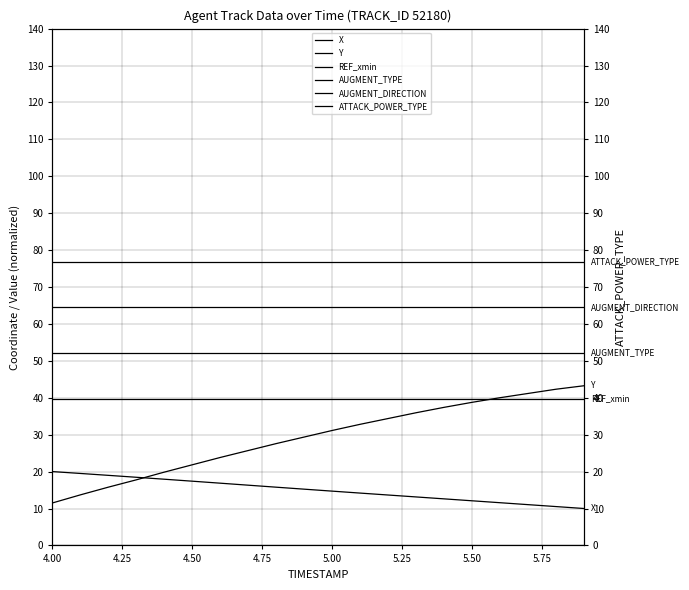

Is the value of Y at 11 greater than the value of REF_xmin at 19?

No